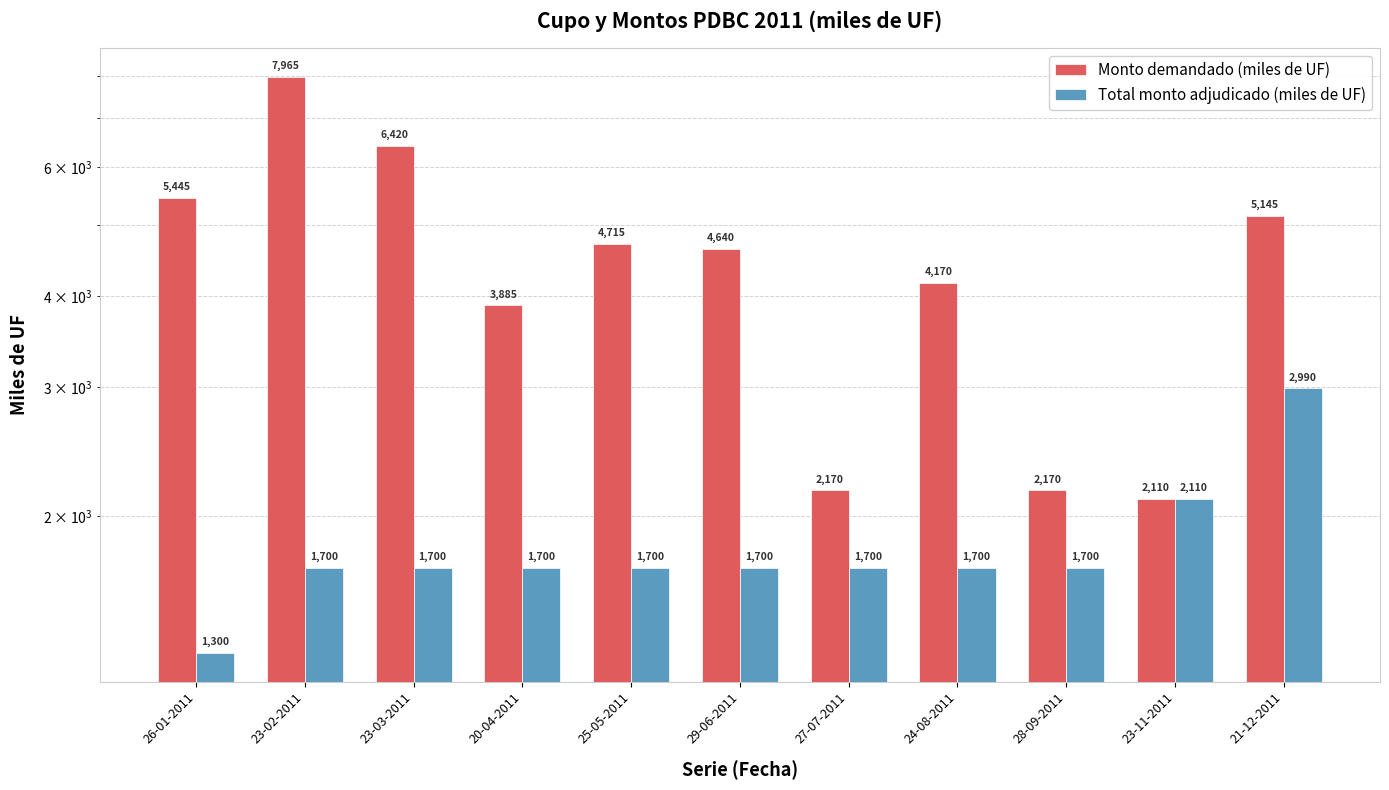

What is the difference between the Monto demandado (miles de UF) values at 28-09-2011 and 20-04-2011?

1715